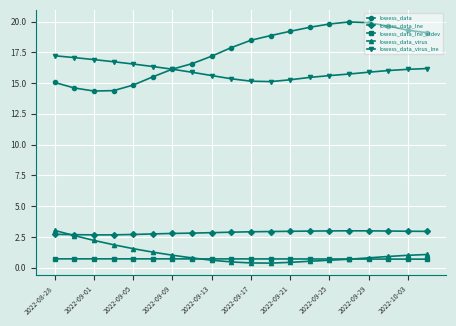

What is the value of the lowess_data point at the 2nd from the left?

14.6